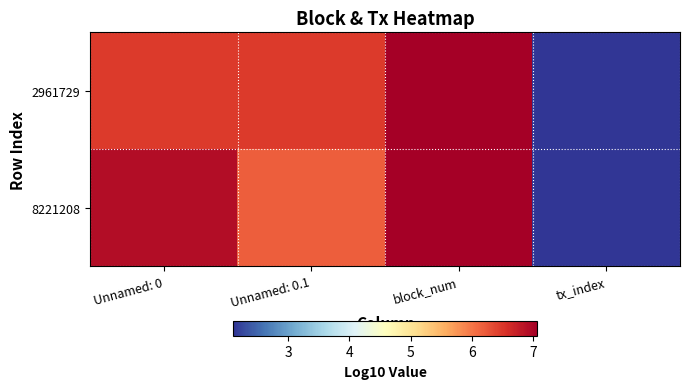

What is the total value across all series at tx_index?

4.2